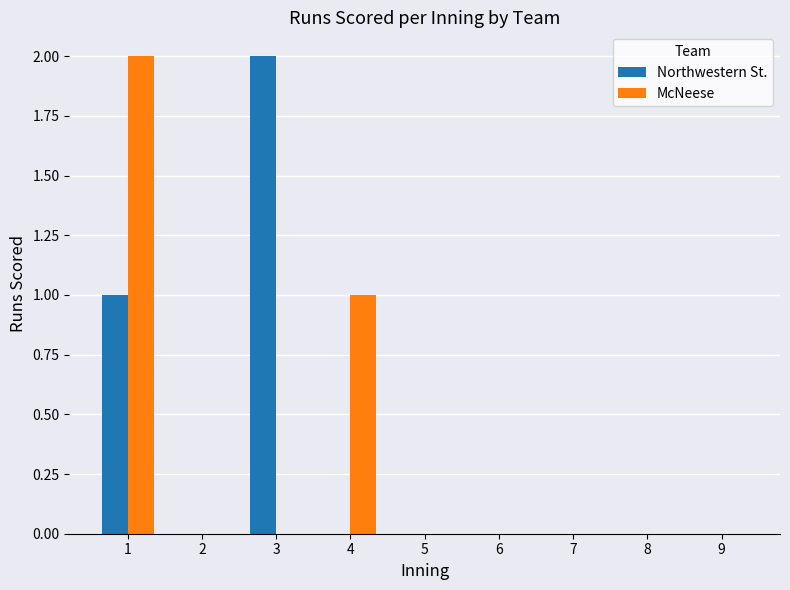

Is the value of Northwestern St. at 3 greater than the value of McNeese at 7?

Yes